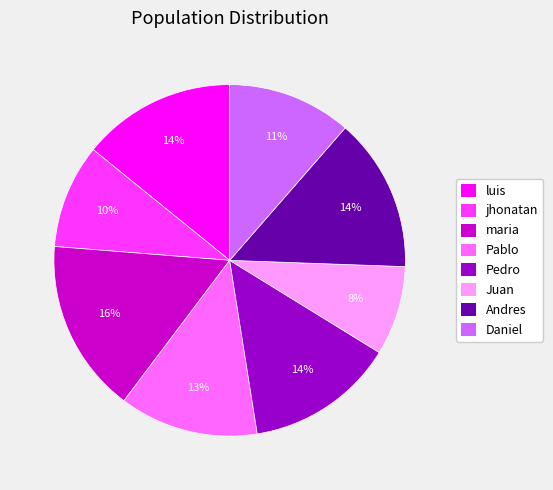

Which slice is the largest?

maria